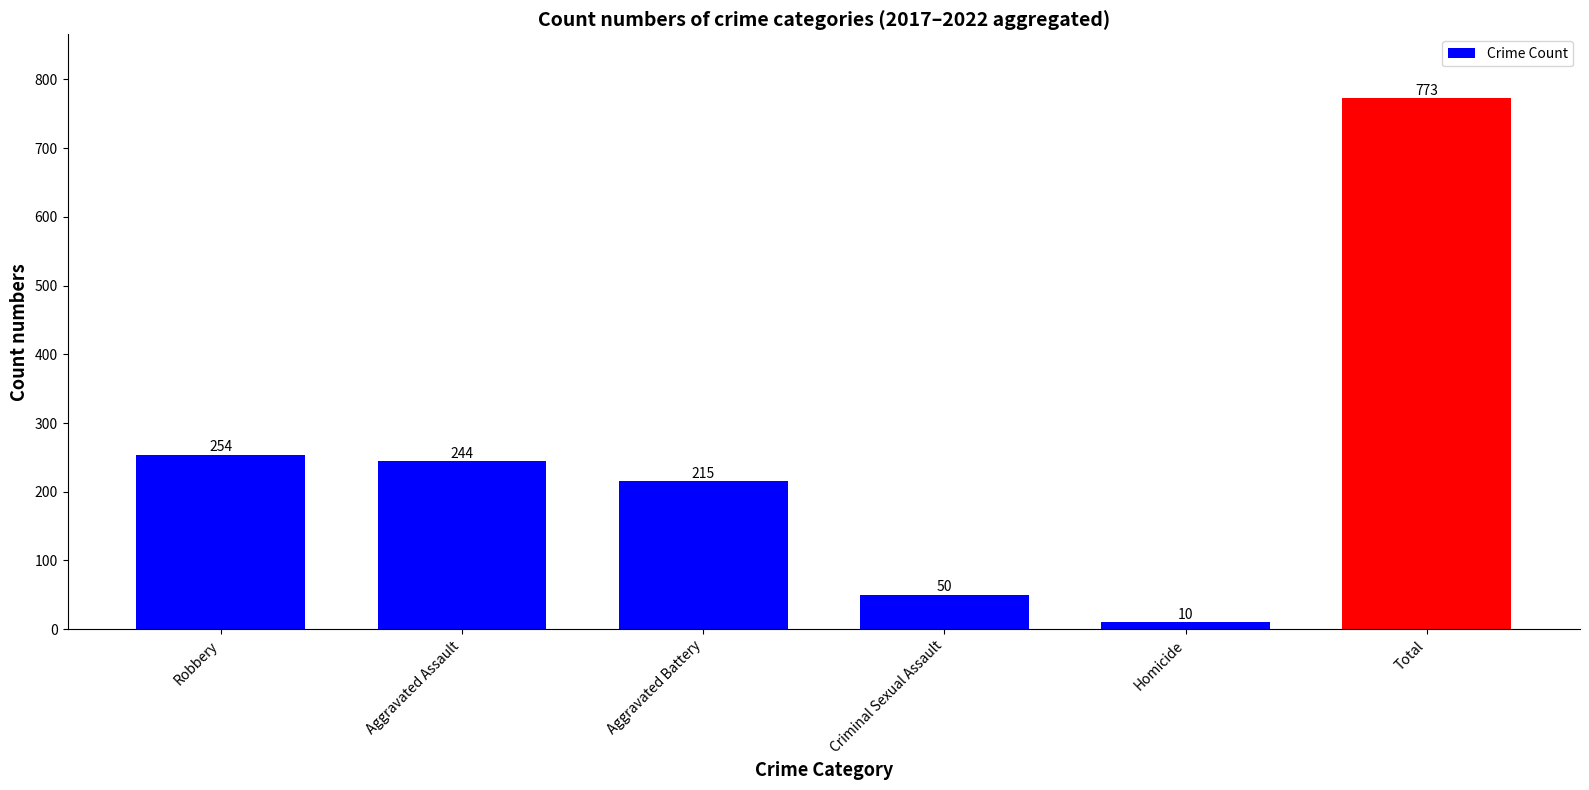

At which label does the data first exceed 244?

Robbery